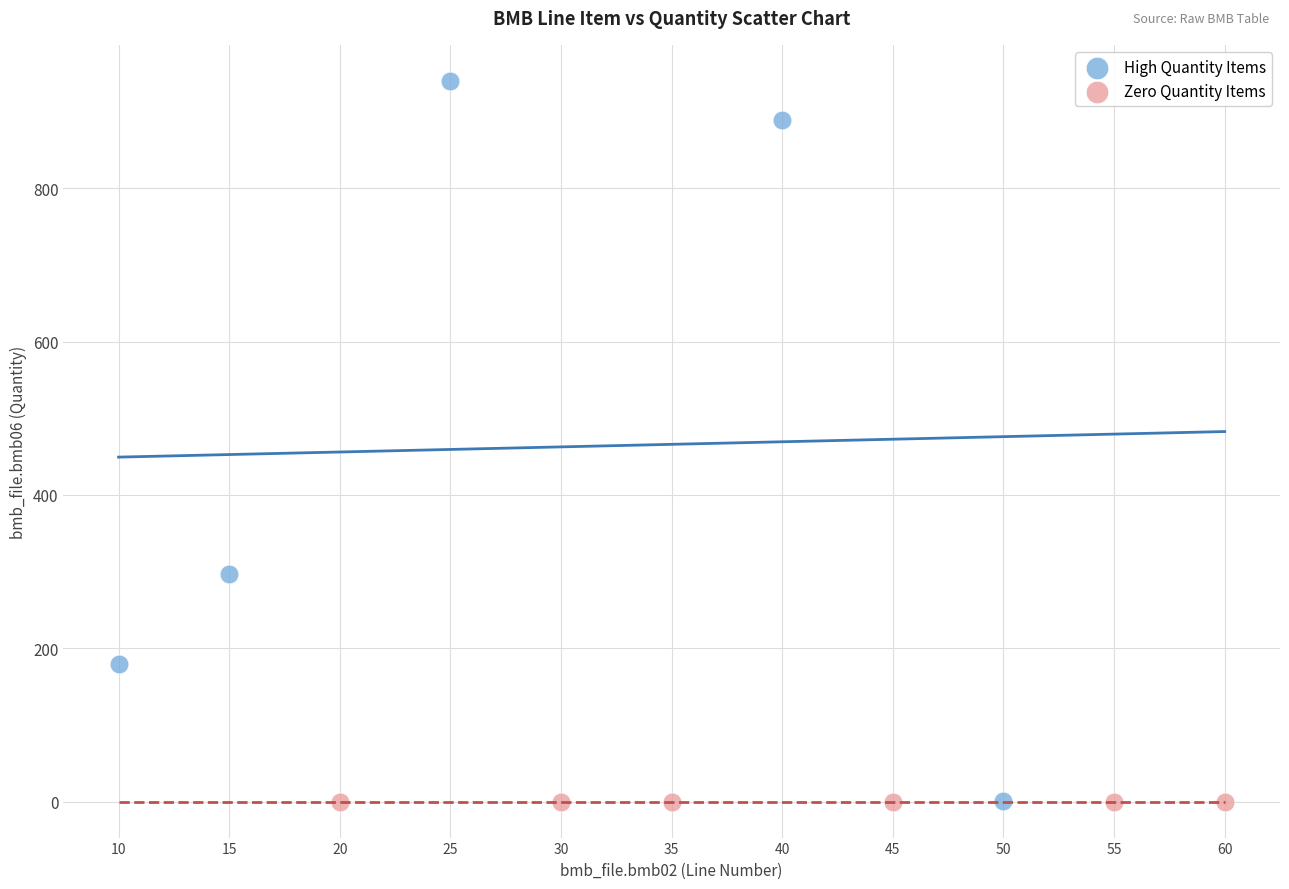

Which series contains the highest Y value?

High Quantity Items